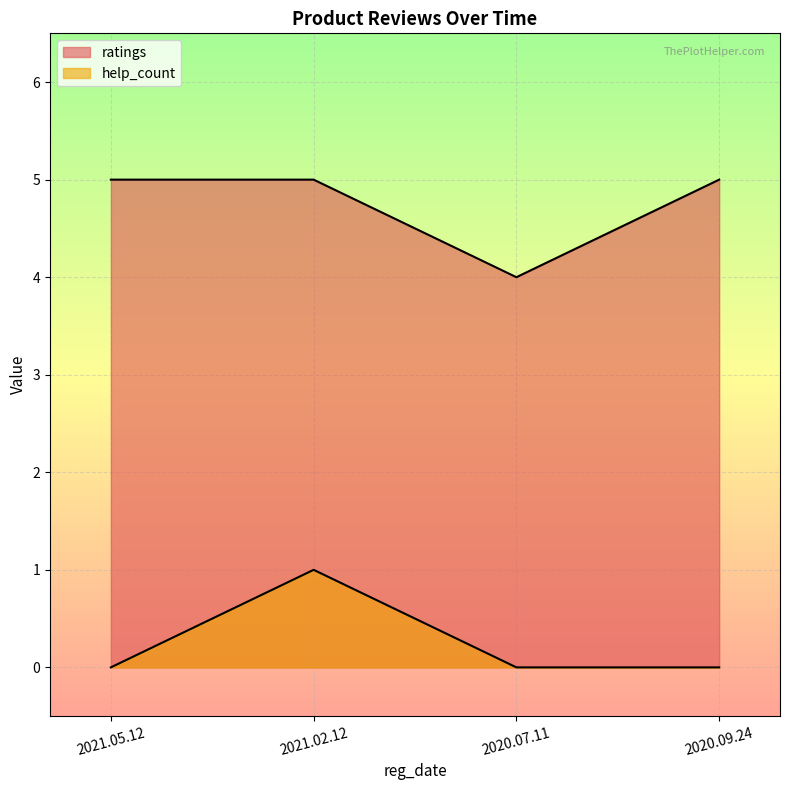

What is the difference between the maximum and minimum values?

1